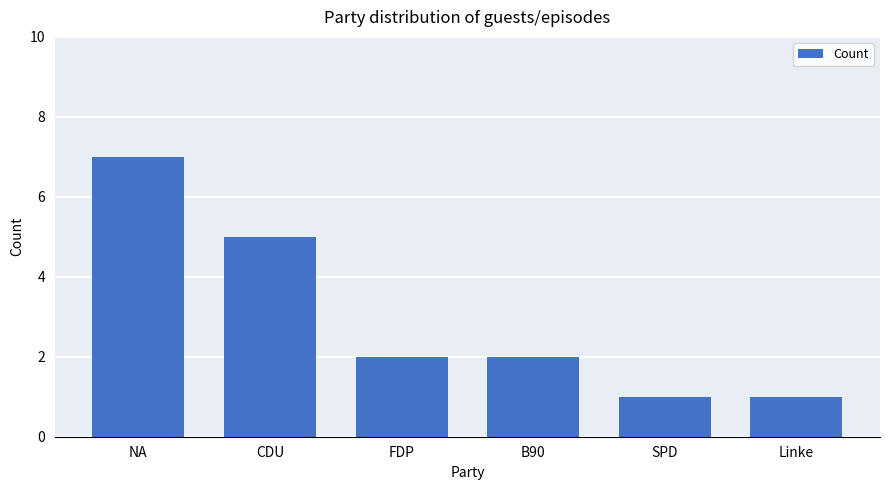

The chart shows a value of 2 at SPD. True or false?

False